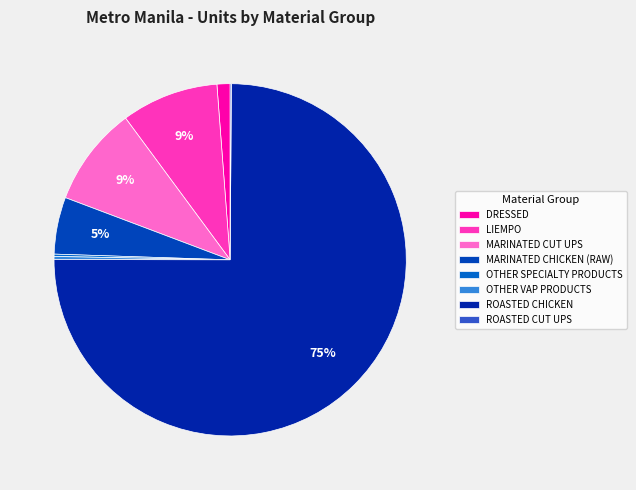

To the nearest percent, what is the difference between the largest and smallest slice percentages?

75%